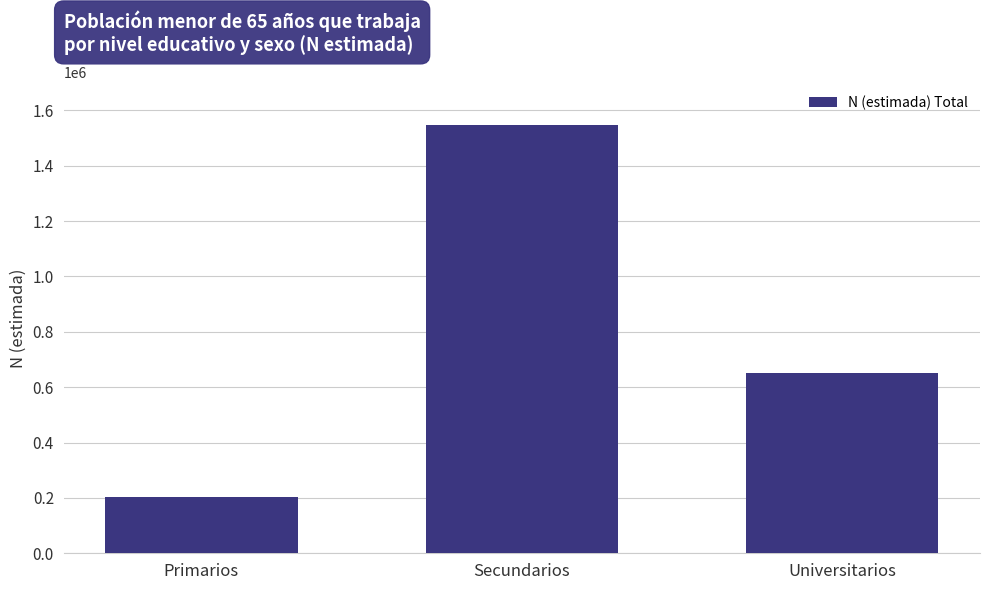

Rank the categories by value from lowest to highest.

Primarios, Universitarios, Secundarios